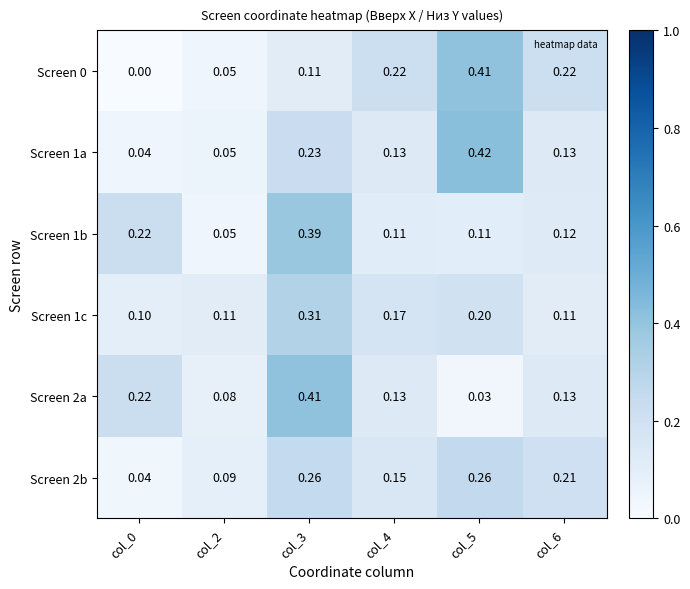

How many categories are shown in the chart?

6